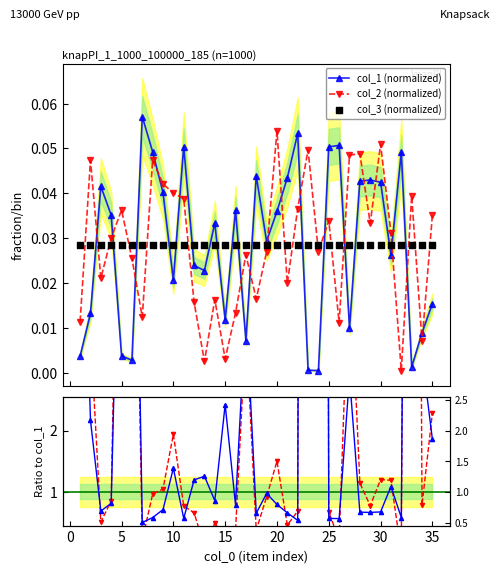

How many intersections are there between col_1 (normalized) and col_2 (normalized)?

18